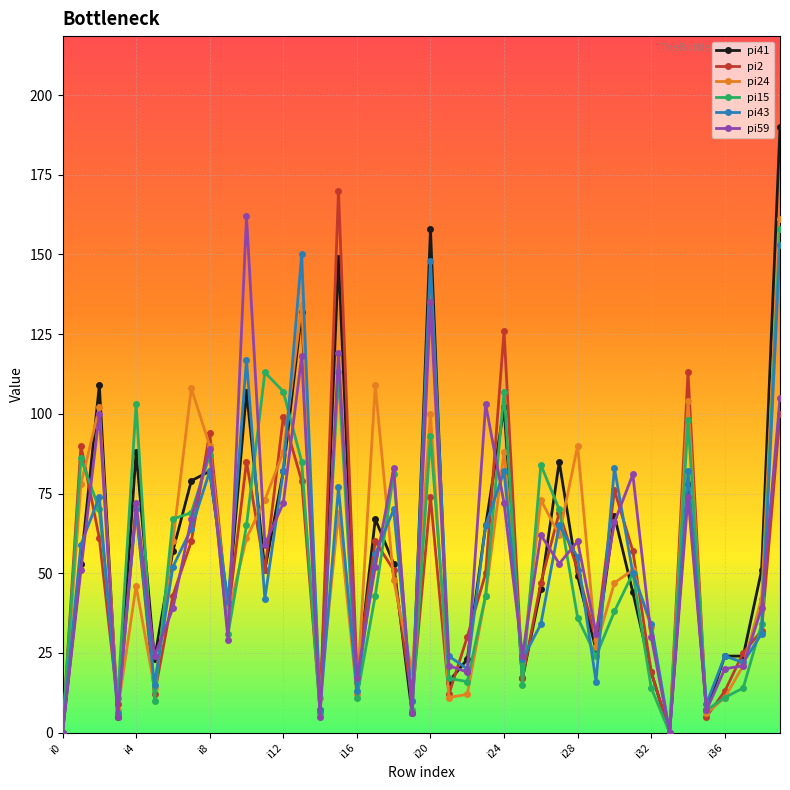

Reading right to left, extract all data points from this chart.

pi41: 190	51	24	24	7	78	0	19	44	68	26	49	85	45	17	102	65	23	16	158	6	53	67	16	149	7	132	82	51	107	40	82	79	57	23	88	5	109	53	0
pi2: 100	32	25	13	5	113	0	19	57	76	29	51	69	47	17	126	50	30	12	74	10	51	60	19	170	7	79	99	51	85	37	94	60	43	12	70	9	61	90	0
pi24: 161	42	21	11	6	104	0	33	51	47	27	90	62	73	22	88	43	12	11	100	19	48	109	12	69	11	134	88	73	61	37	90	108	60	14	46	7	102	78	0
pi15: 158	34	14	11	7	98	0	14	50	38	24	36	70	84	15	107	43	16	17	93	7	81	43	11	113	6	85	107	113	65	31	87	69	67	10	103	11	70	86	0
pi43: 153	31	22	24	9	82	0	34	50	83	16	55	65	34	23	82	65	20	24	148	10	70	56	13	77	7	150	82	42	117	41	82	64	52	15	70	6	74	59	0
pi59: 105	39	21	20	7	74	0	30	81	66	31	60	53	62	24	72	103	19	21	135	6	83	52	17	119	5	118	72	59	162	29	89	67	39	24	72	5	100	51	0